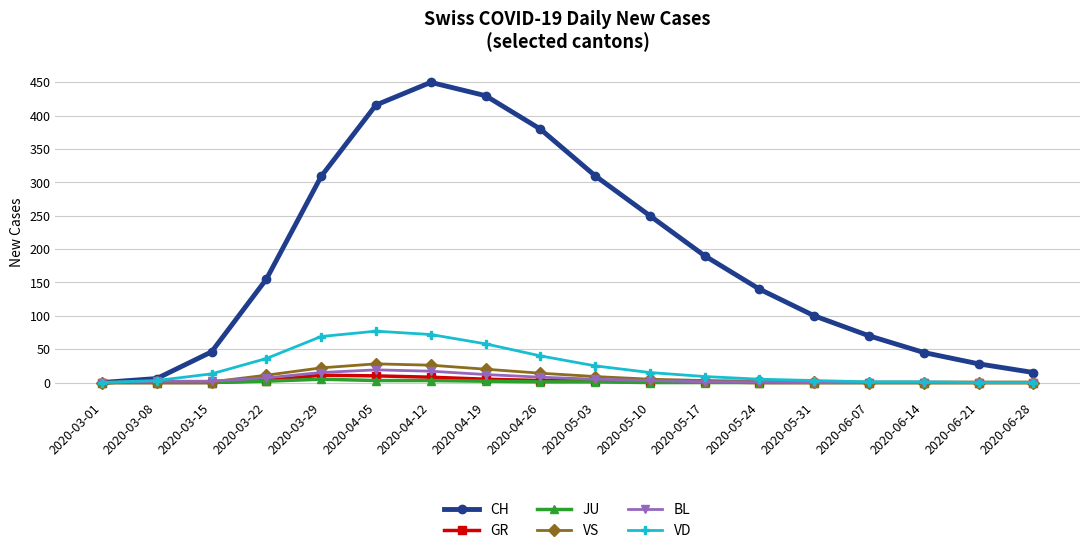

True or false: BL has a value of 0 at 2020-05-31.

True